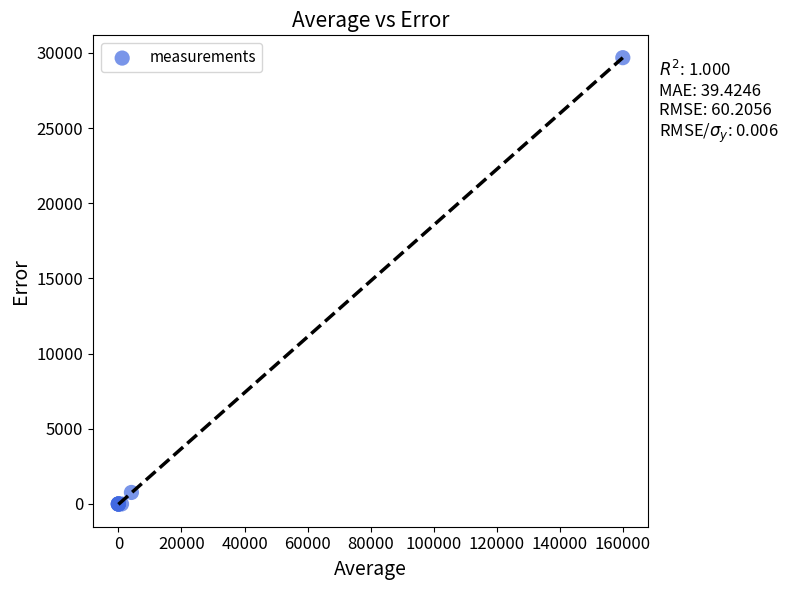

What Y value in the scatter plot is closest to 14840?

767.1